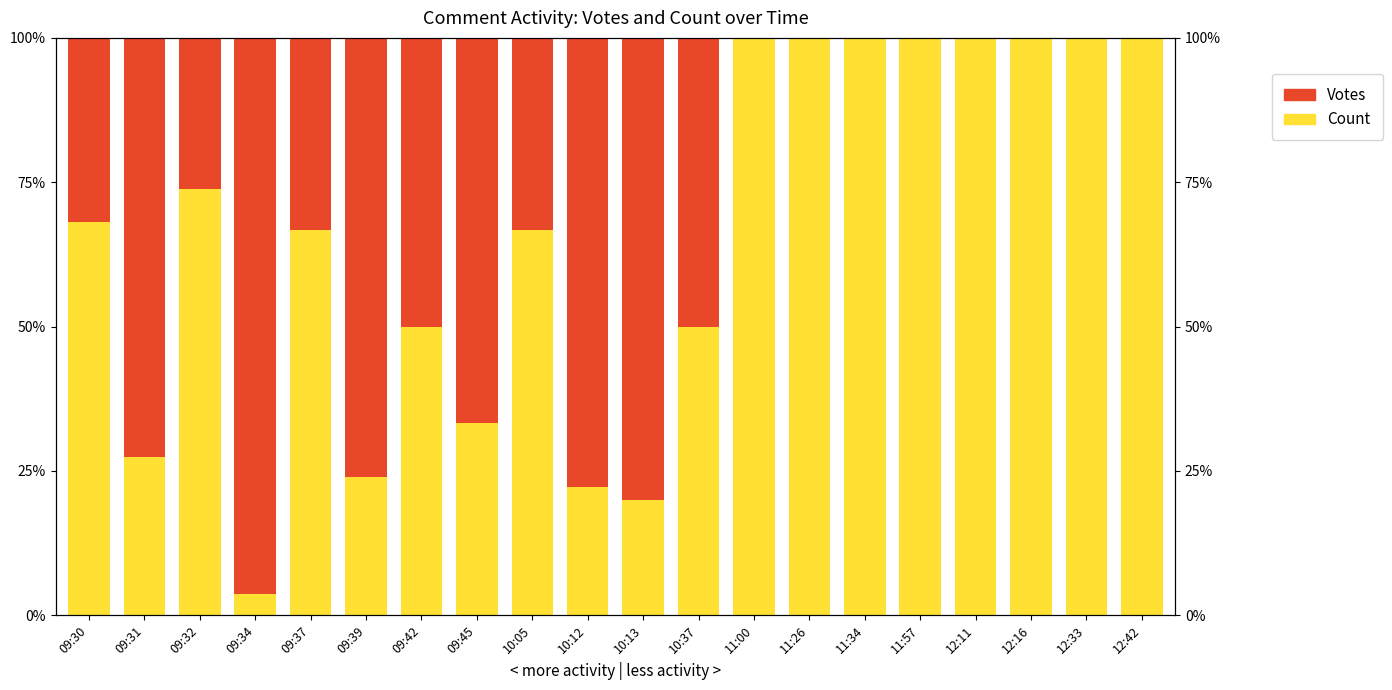

At which label is Votes closest to 48?

09:42